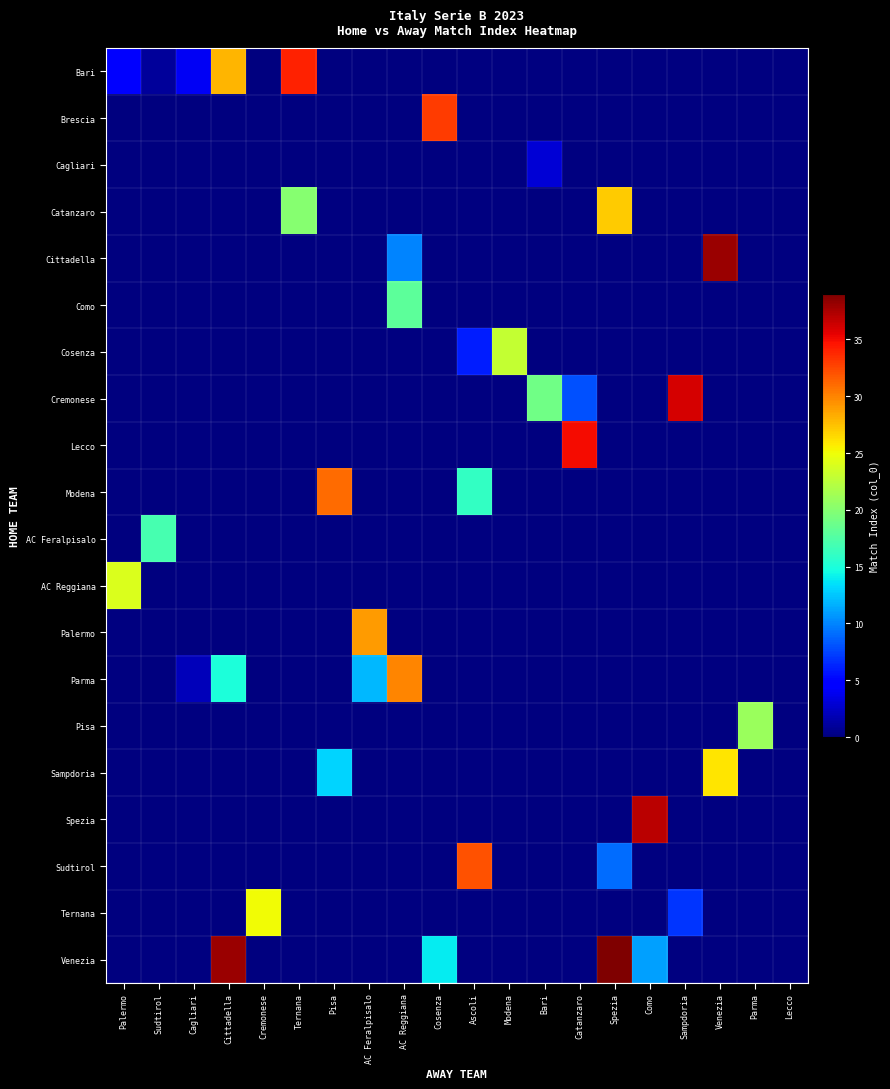

Between Venezia and Sudtirol, which is larger?

Sudtirol